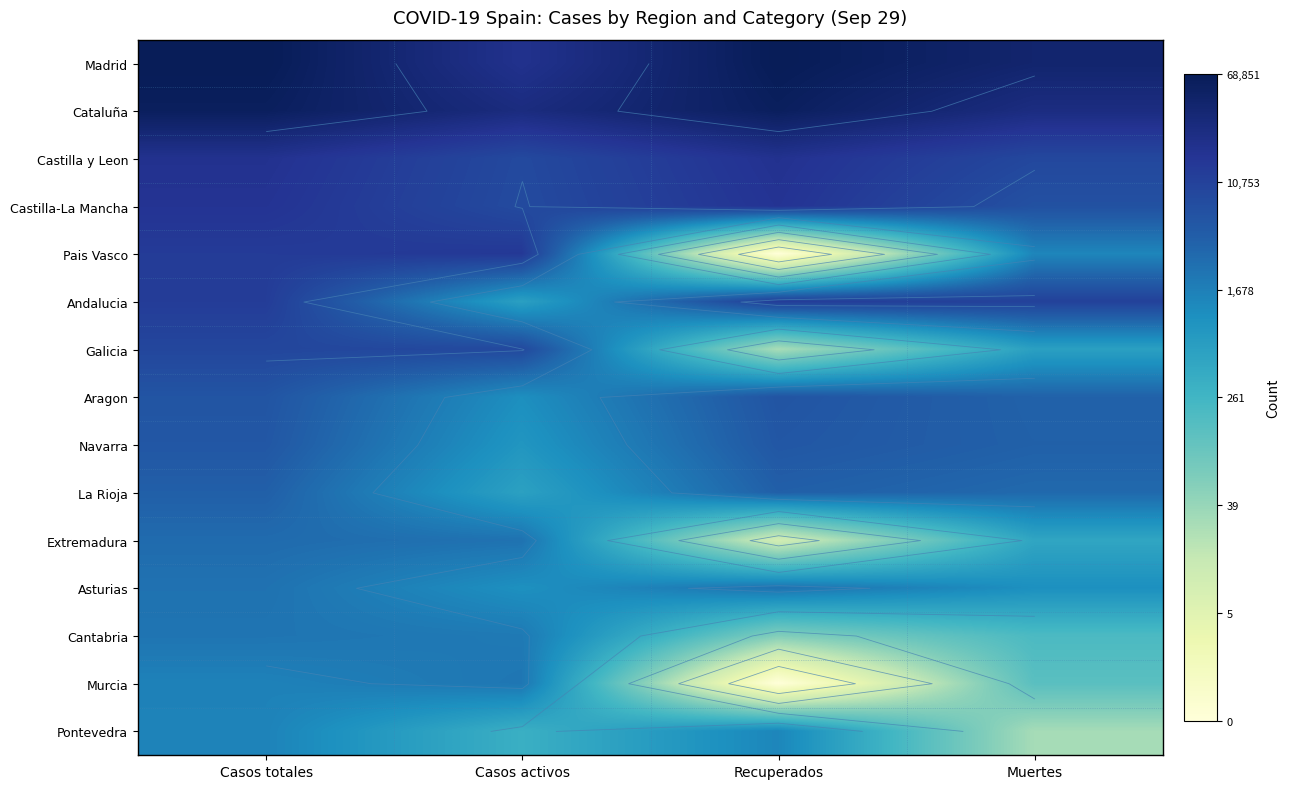

Which category has the highest value in the Pontevedra series?

Casos totales